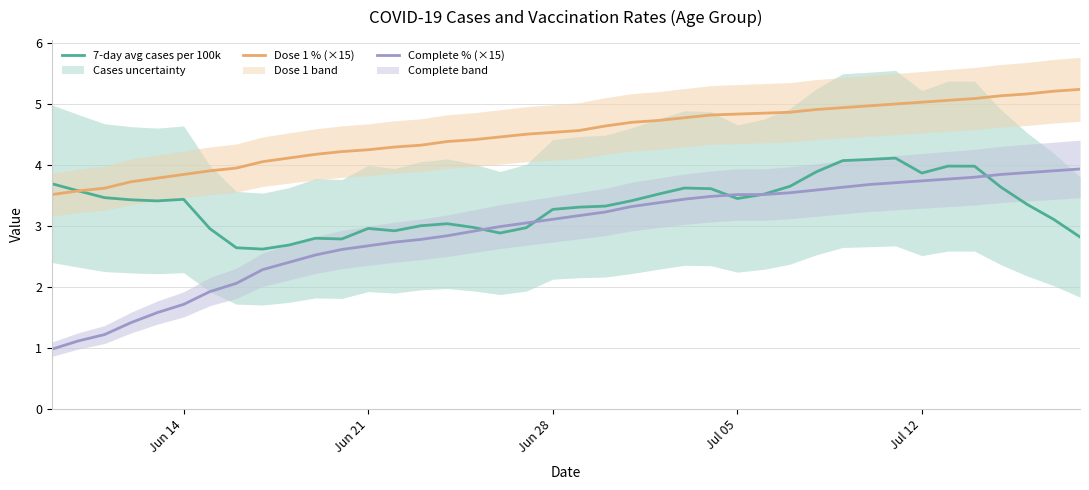

How many values in the Administered_Dose1_pct_agegroup (×15) series exceed 4?

32